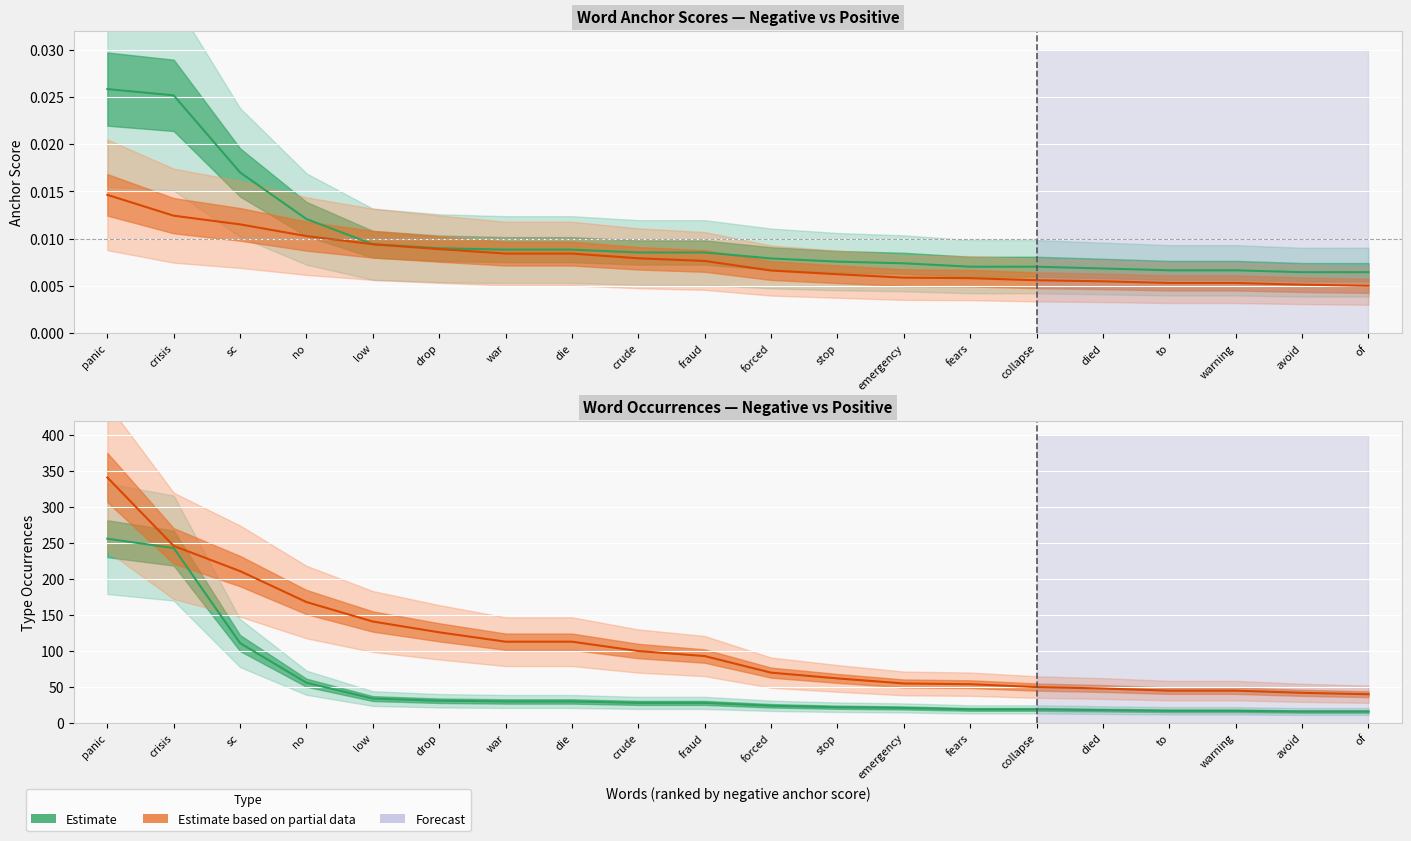

Which category has the lowest value across all series?

of